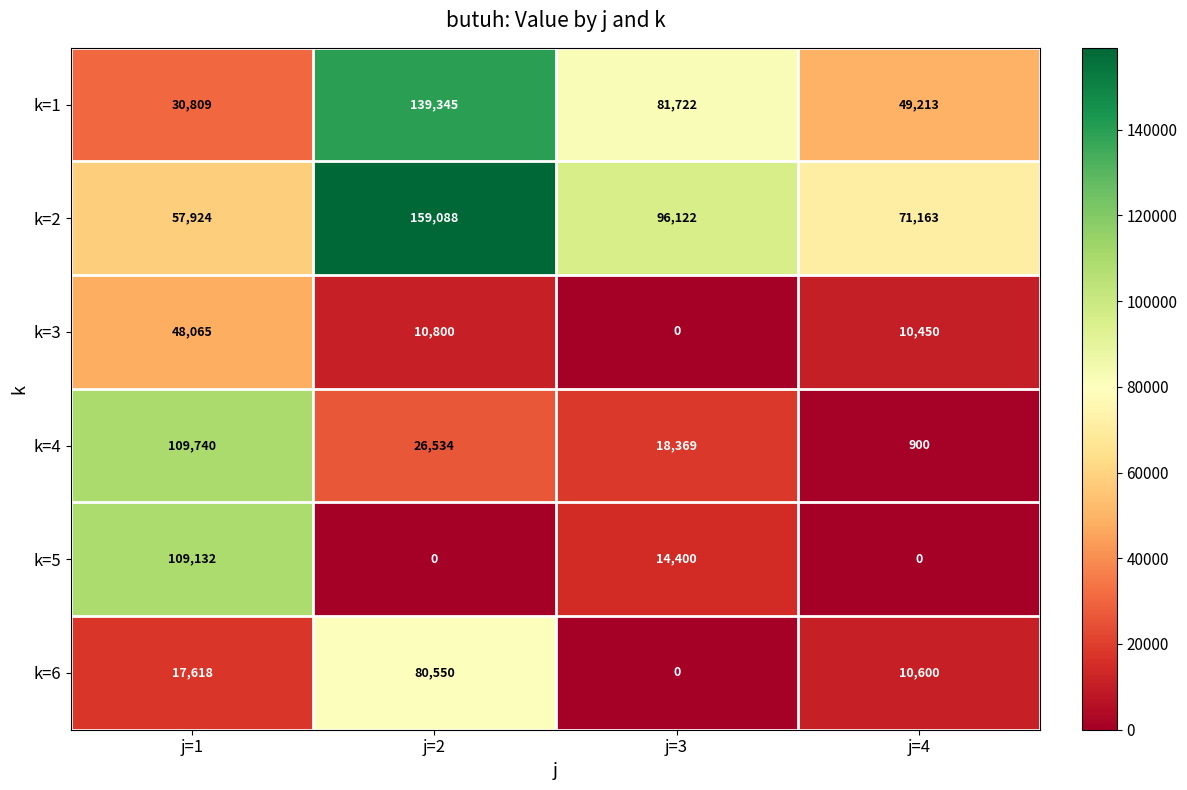

Rank the series by their maximum value, from lowest to highest.

k=3, k=6, k=5, k=4, k=1, k=2